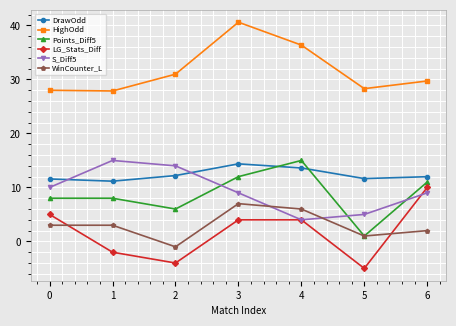

What is the sum of all LG_Stats_Diff values?

12.0